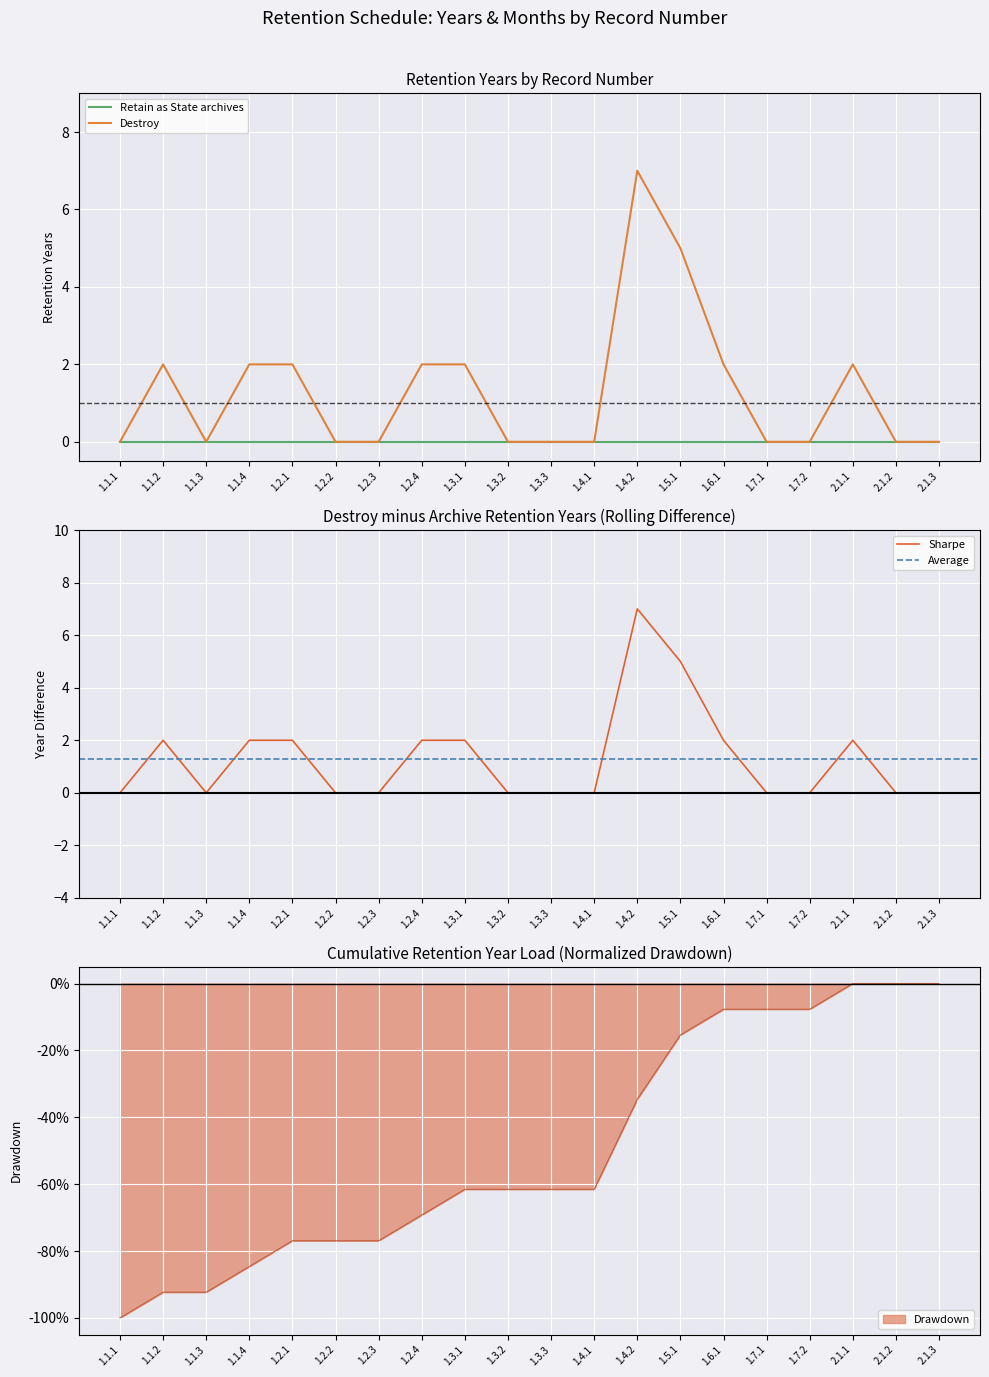

How many positive values are there?

9